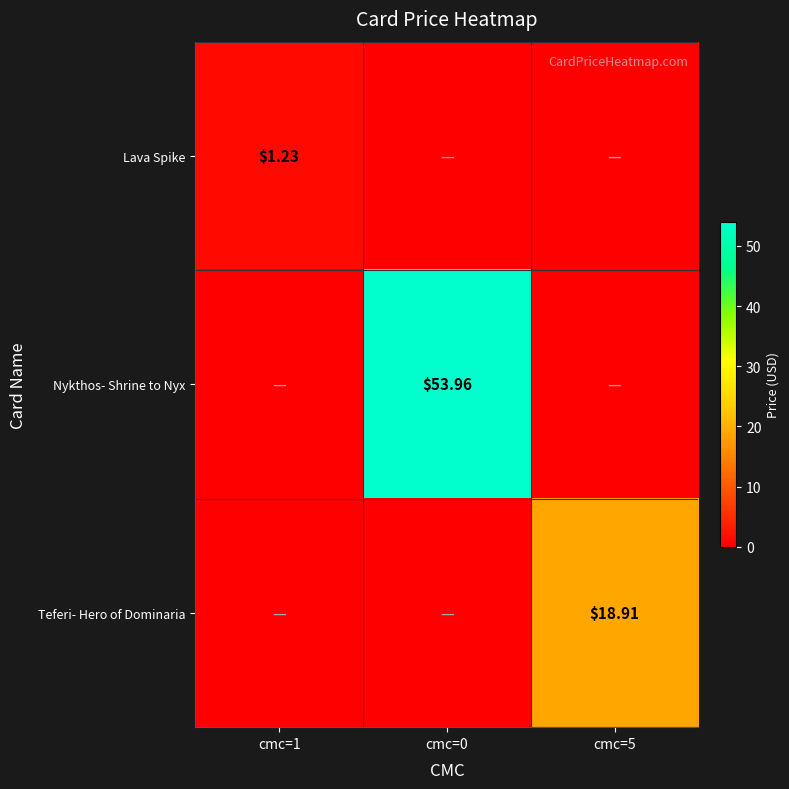

Which category has the highest value in the Nykthos- Shrine to Nyx series?

cmc=0